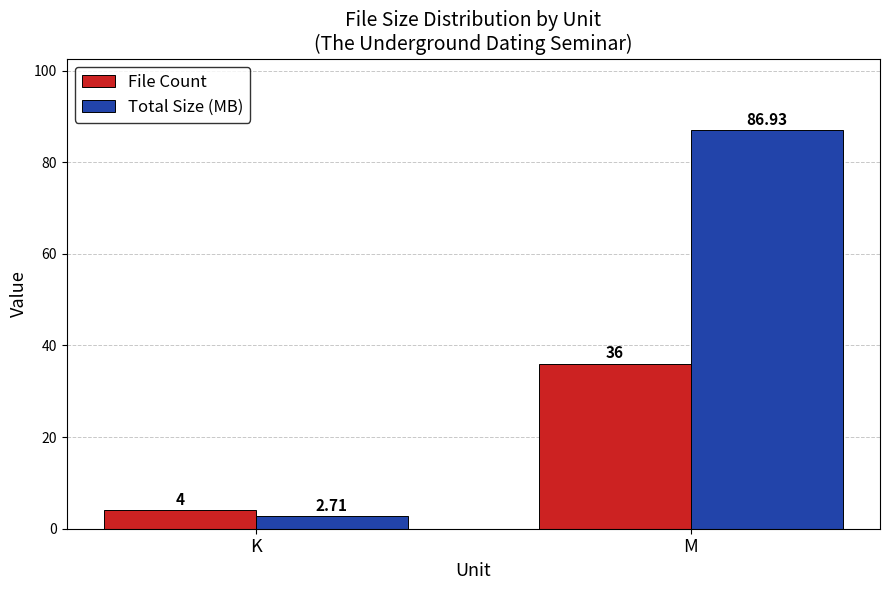

Reading left to right, list all the values displayed in this chart.

File Count: K=4.0	M=36.0
Total Size (MB): K=2.7	M=86.9